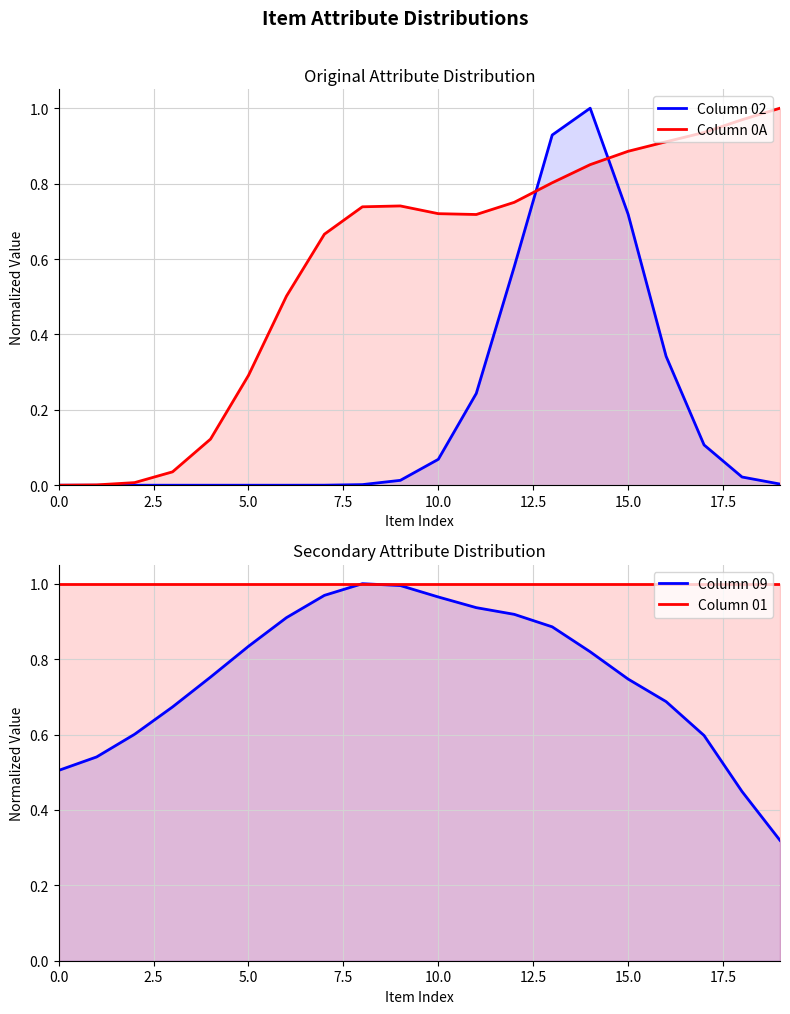

True or false: Column 02 and Column 01 cross at least once.

False